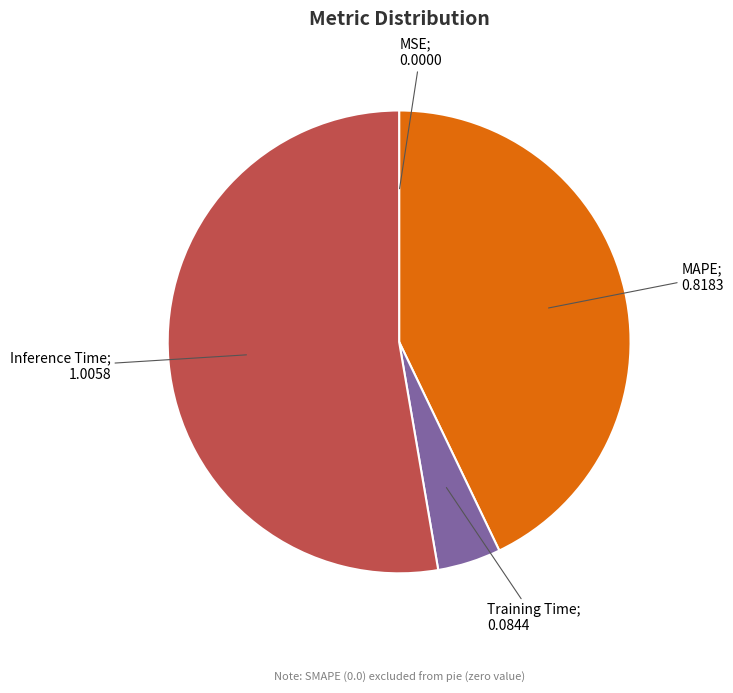

Does any single category account for the majority?

Yes